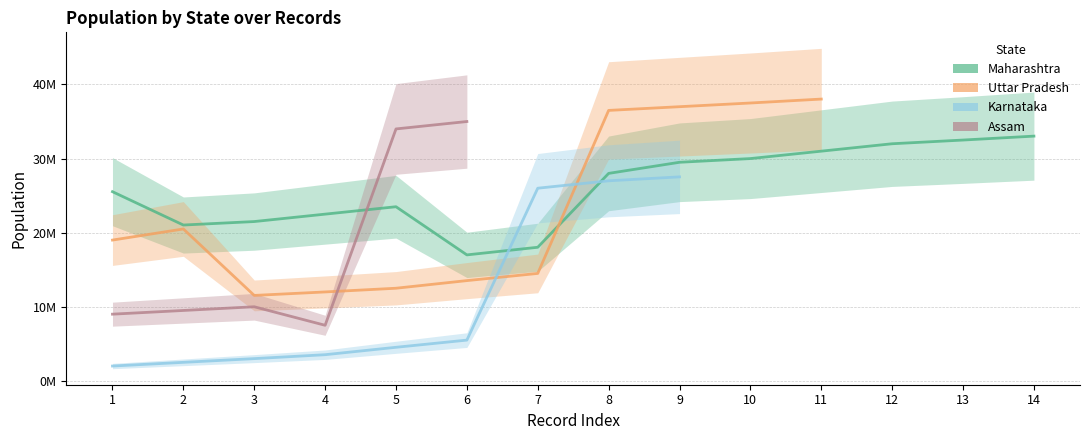

Which series has the largest range (max minus min)?

Assam